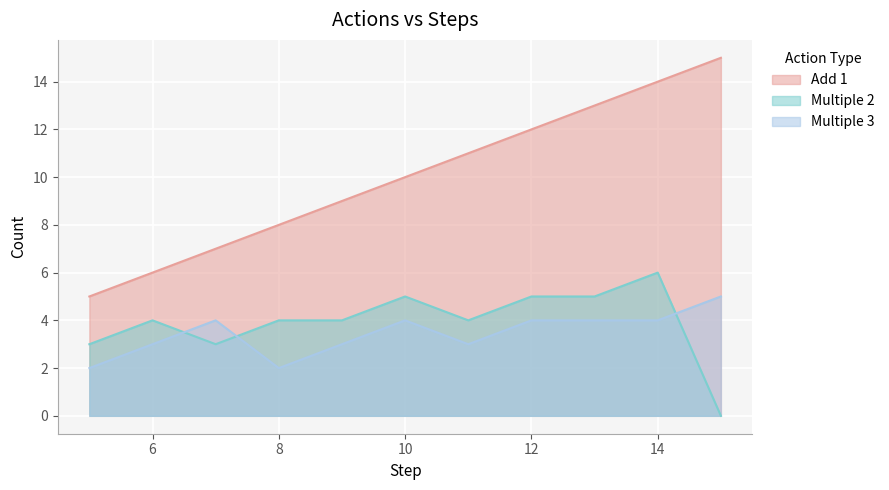

Reading left to right, list all the values displayed in this chart.

Add 1: 5=5	6=6	7=7	8=8	9=9	10=10	11=11	12=12	13=13	14=14	15=15
Multiple 2: 5=3	6=4	7=3	8=4	9=4	10=5	11=4	12=5	13=5	14=6	15=0
Multiple 3: 5=2	6=3	7=4	8=2	9=3	10=4	11=3	12=4	13=4	14=4	15=5